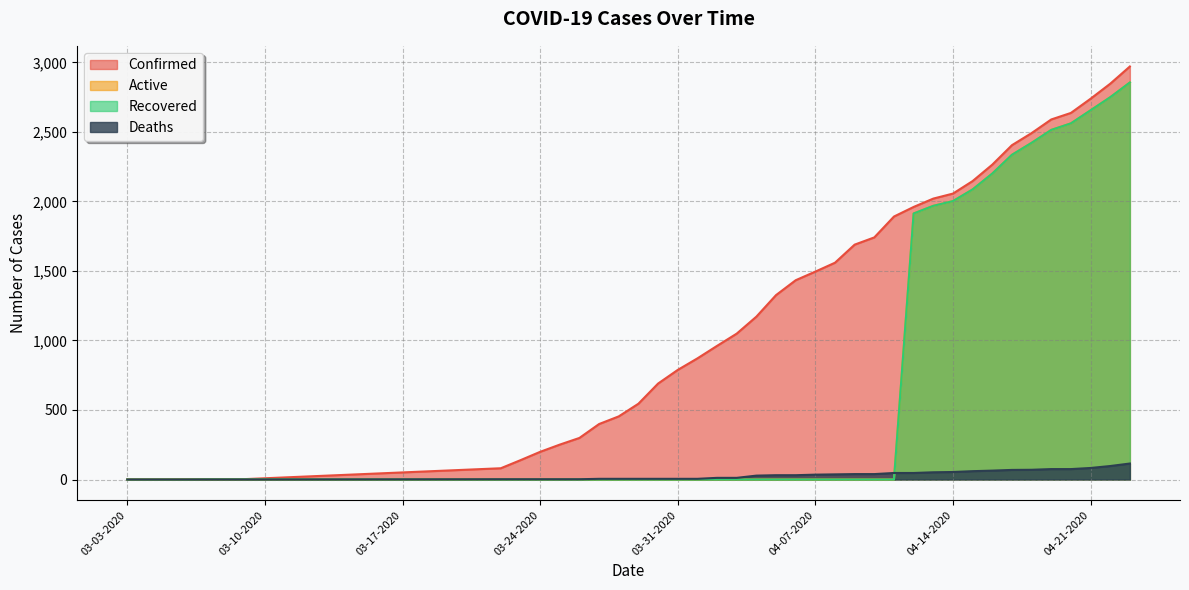

Where is Confirmed nearest to the value 1485?

04-07-2020